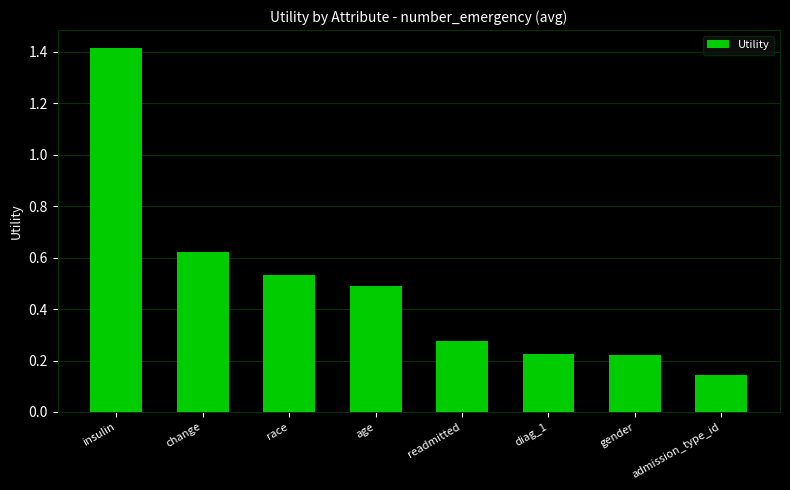

How many series are shown in this chart?

1